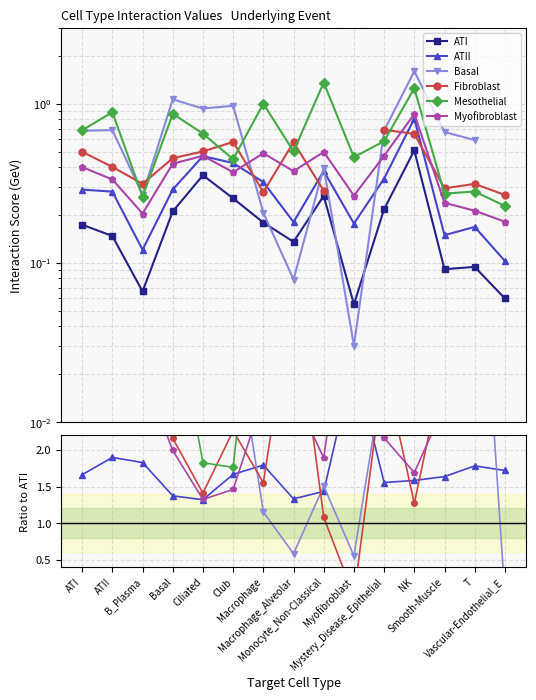

What are all the series names shown in the legend?

ATI, ATII, Basal, Fibroblast, Mesothelial, Myofibroblast